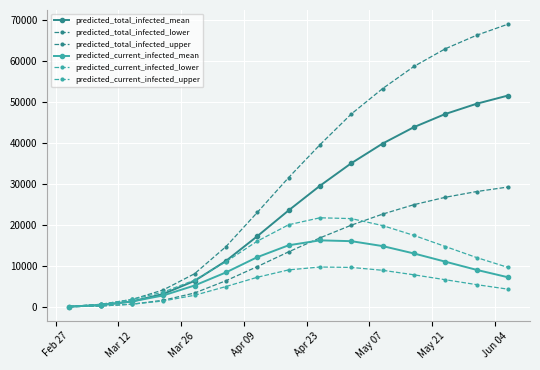

How many lines are shown in the chart?

6